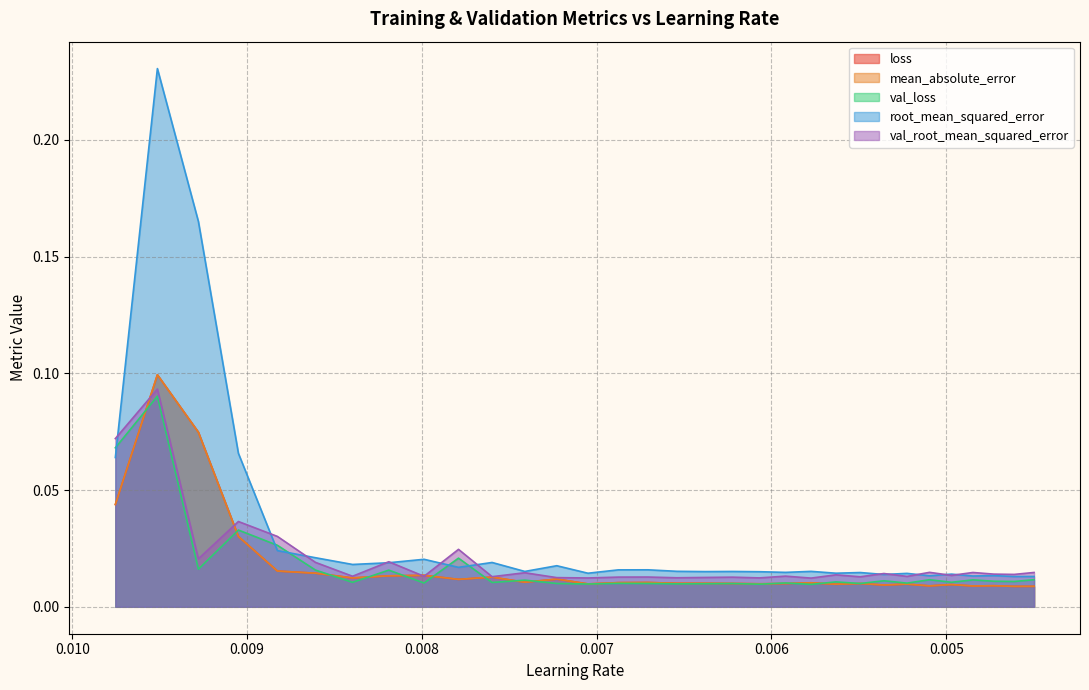

Rank the categories by val_loss value from highest to lowest.

1, 0, 3, 4, 9, 2, 5, 7, 31, 26, 28, 11, 24, 29, 30, 22, 27, 6, 10, 20, 8, 25, 14, 15, 12, 23, 18, 17, 16, 13, 19, 21